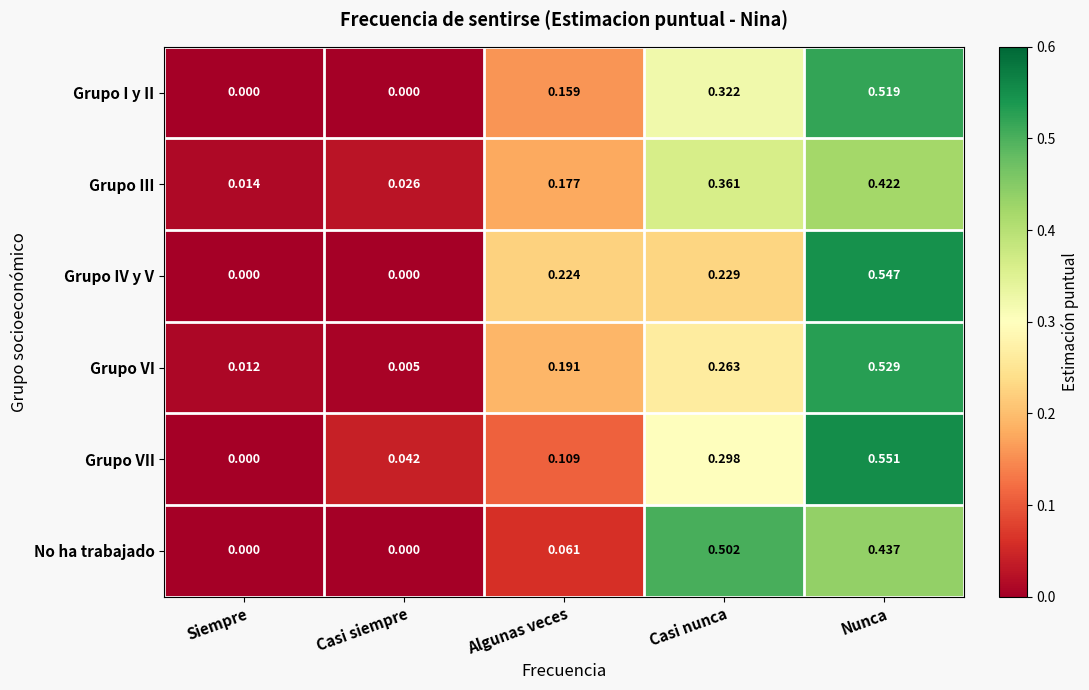

Between Siempre and Casi nunca, which series saw the biggest shift?

No ha trabajado